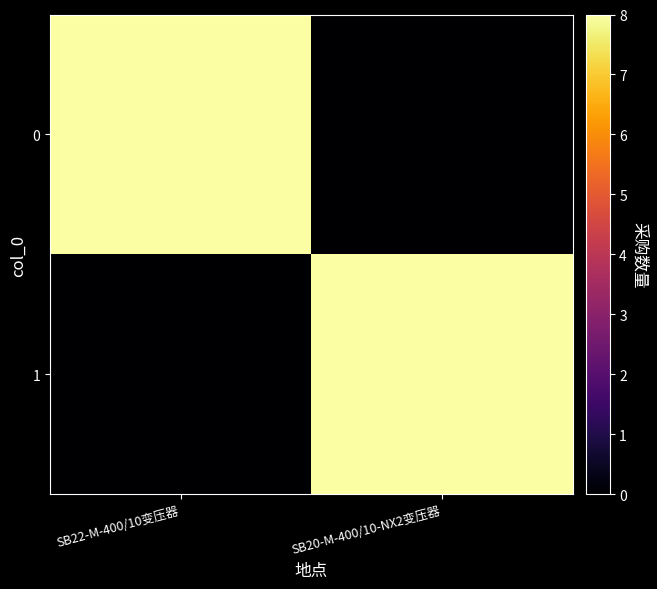

At how many categories does at least one series exceed 2?

2